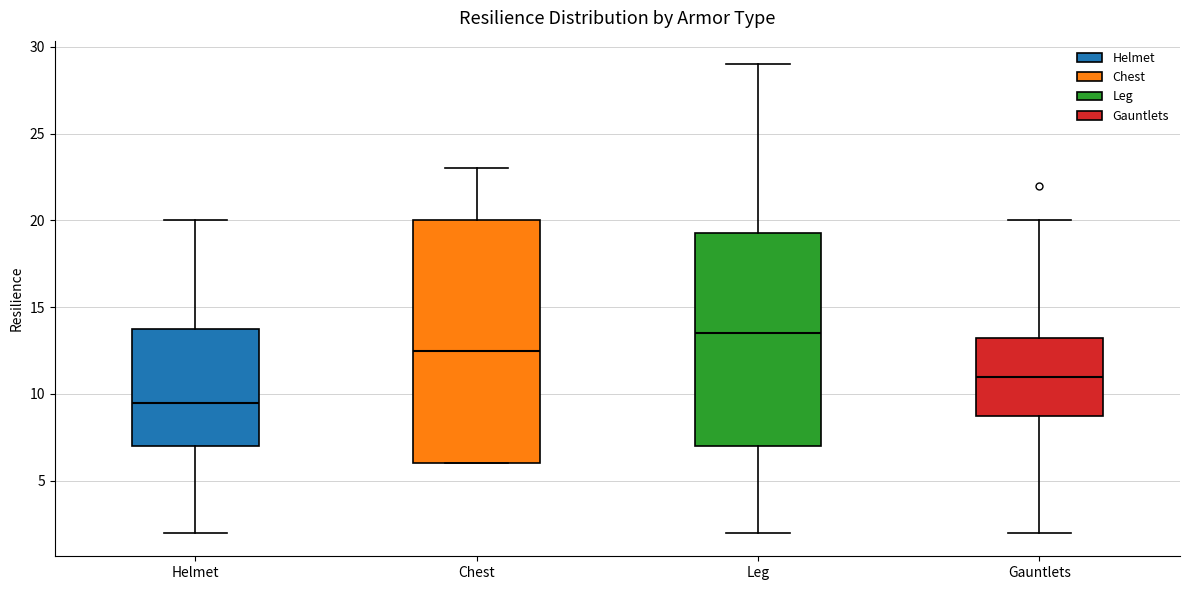

Reading left to right, read every box against the y-axis: the position of its median line, the range the box covers, and the ends of its whiskers. The values are not printed on the chart, so give them approximately, as read against the axis.

Helmet: median 9.5, box 7.0 to 14.0, whiskers 2.0 to 20.0
Chest: median 12.5, box 6.0 to 20.0, whiskers 6.0 to 23.0
Leg: median 13.5, box 7.0 to 19.5, whiskers 2.0 to 29.0
Gauntlets: median 11.0, box 9.0 to 13.5, whiskers 2.0 to 20.0